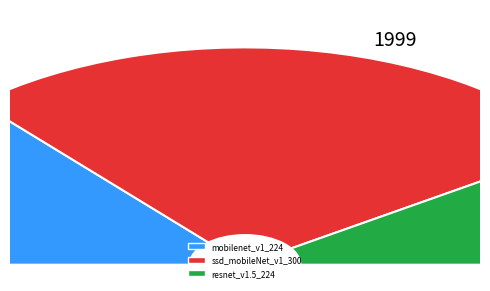

What is the ratio of the value at ssd_mobileNet_v1_300 to the value at mobilenet_v1_224?

2.0